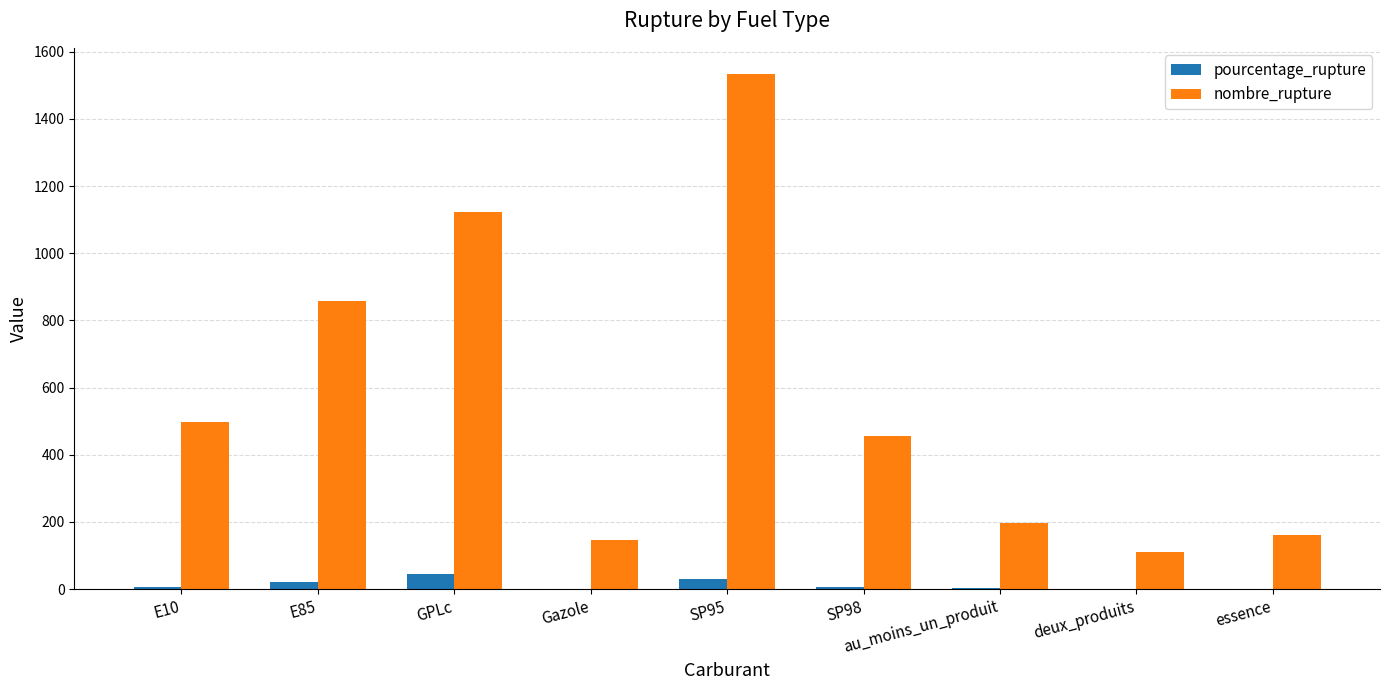

Between deux_produits and essence, which series saw the biggest shift?

nombre_rupture